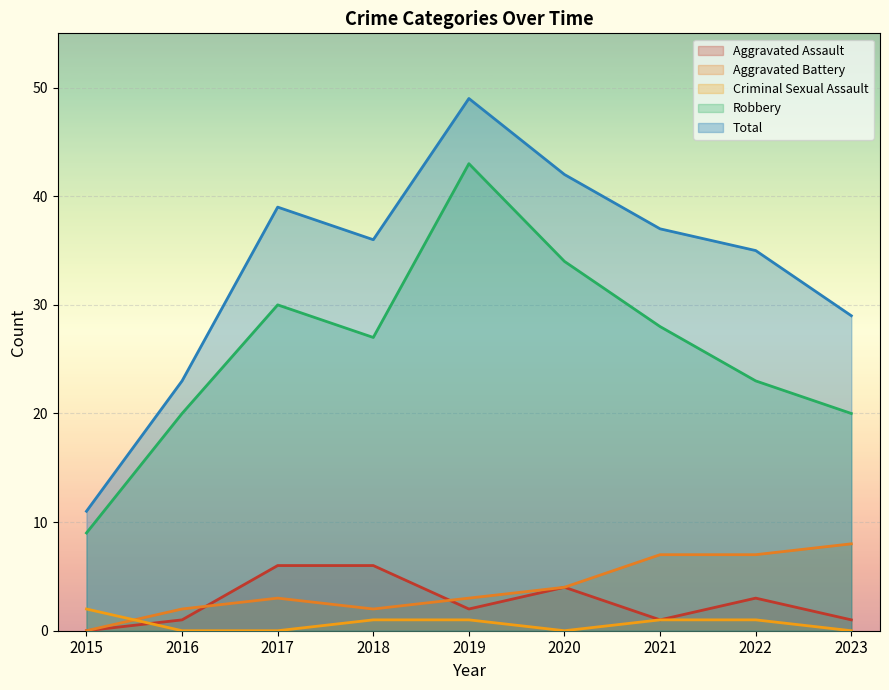

True or false: Aggravated Battery and Criminal Sexual Assault cross at least once.

True